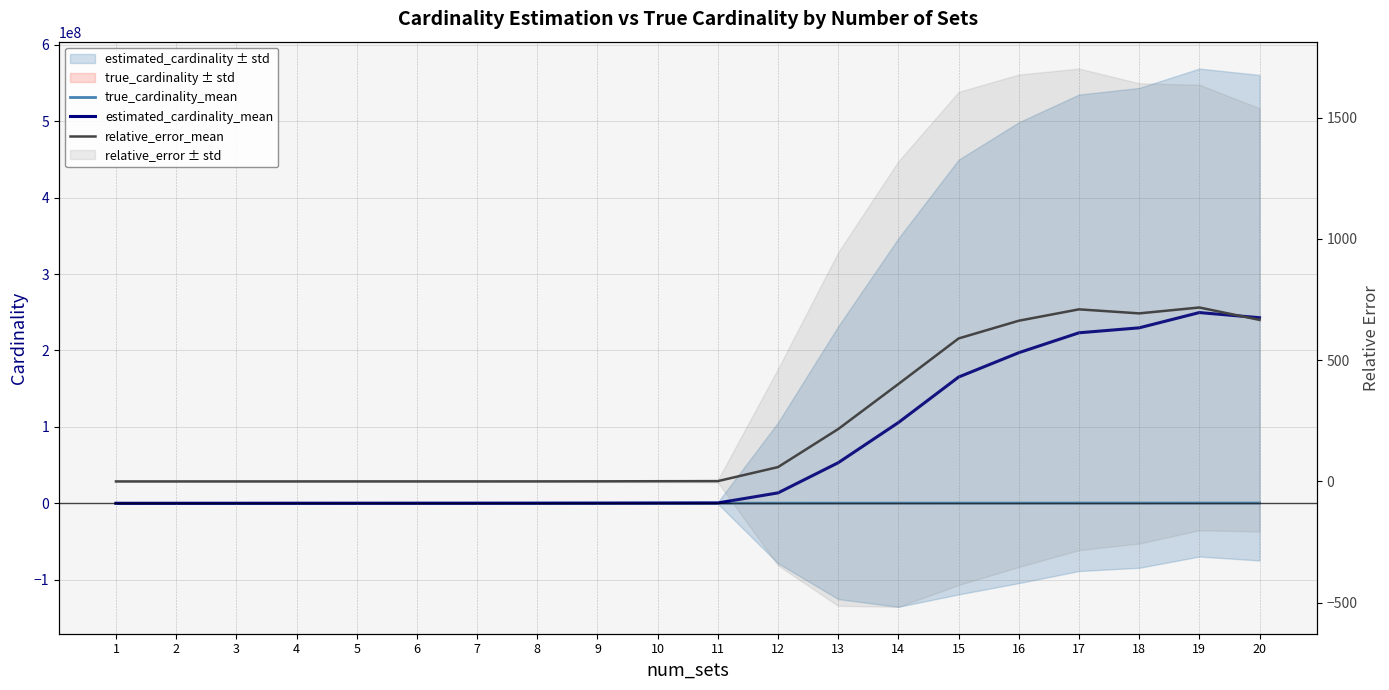

What is the average value of the estimated_cardinality_mean series?

74103062.9